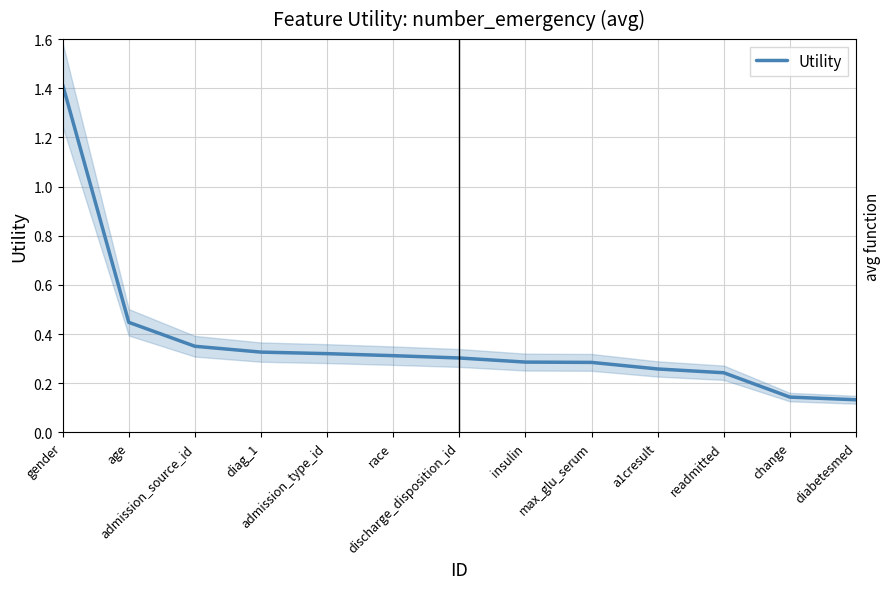

Is it true that the value at readmitted is 0.4?

False